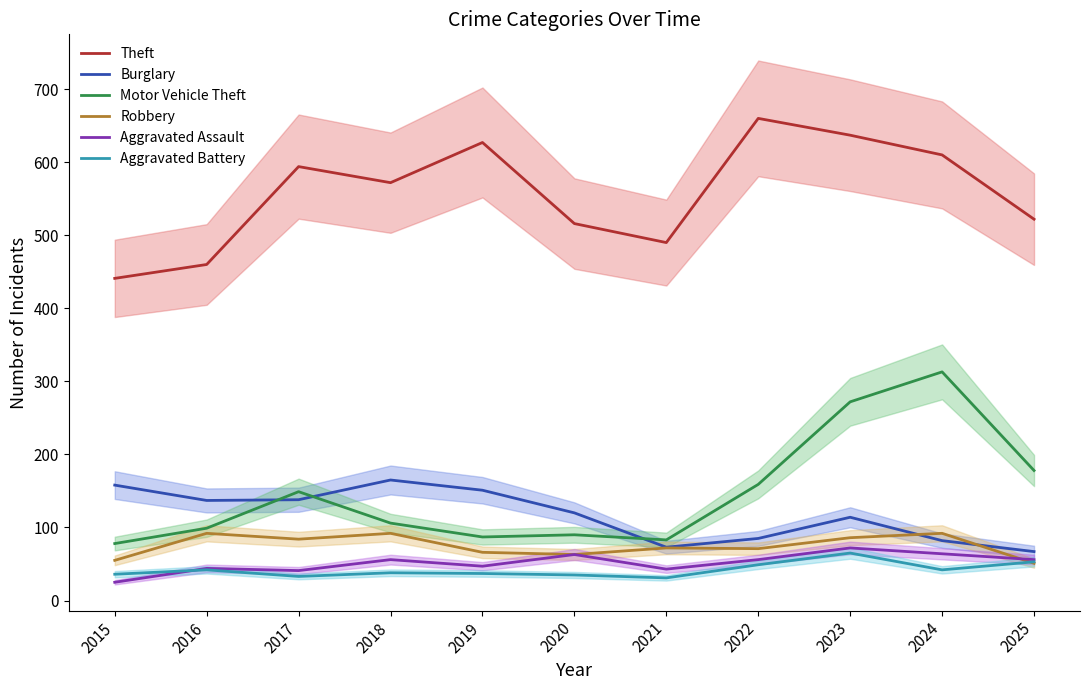

At which label does Motor Vehicle Theft first exceed 106?

2017